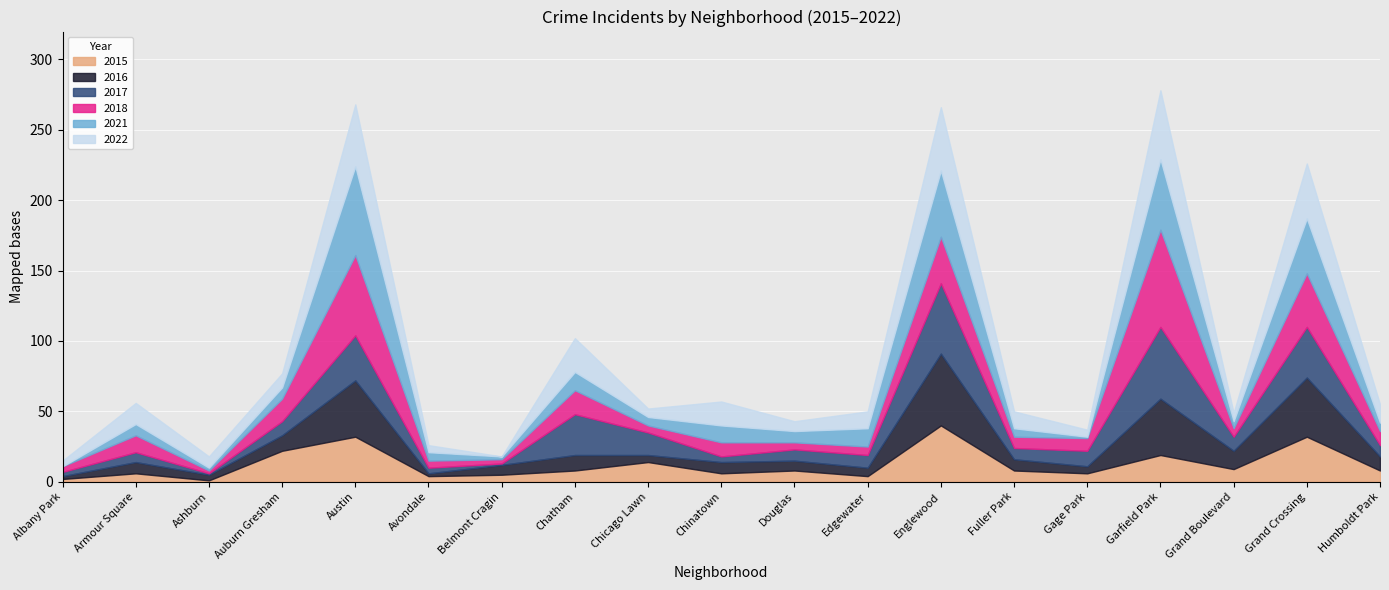

What is the sum of all 2016 values?

280